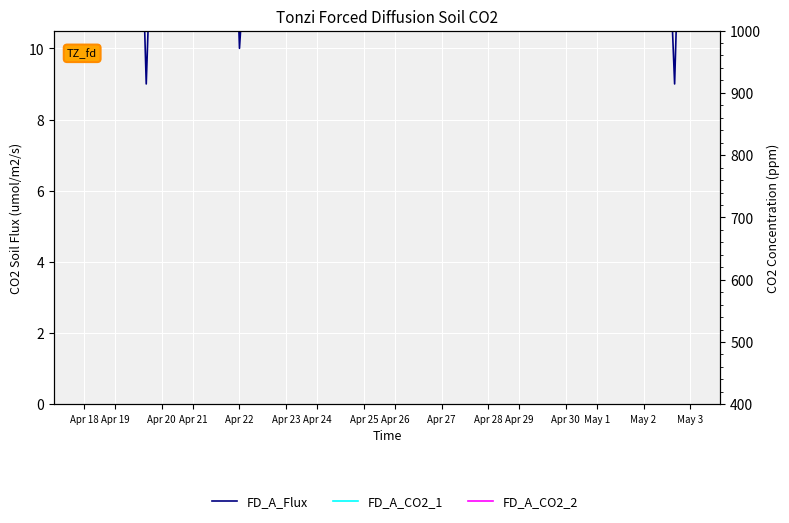

Rank the series at 32 from lowest to highest value.

FD_A_CO2_2, FD_A_CO2_1, FD_A_Flux